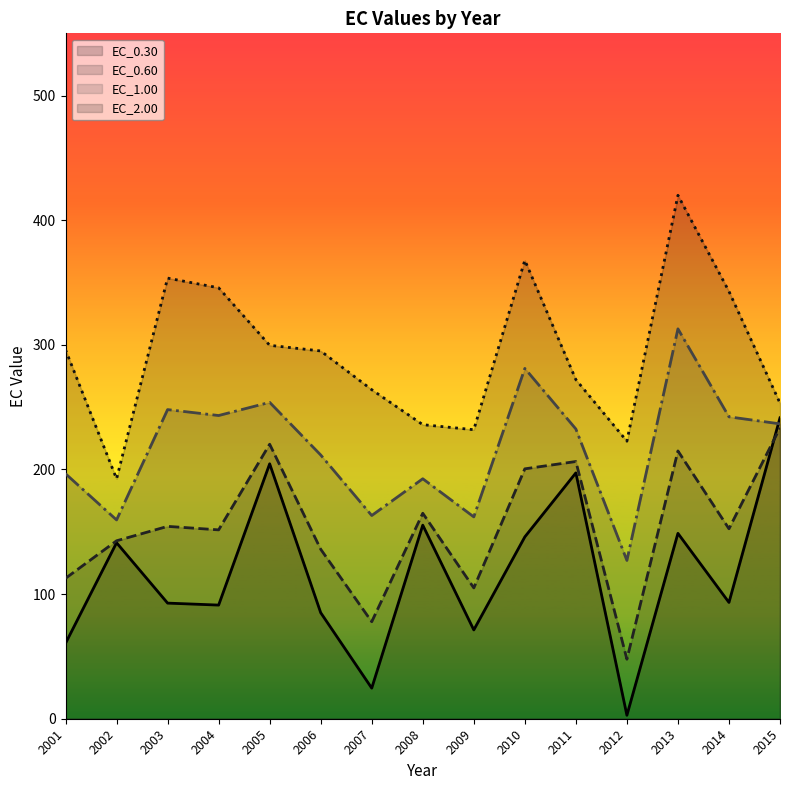

How many interior local valleys does the EC_1.00 series have?

5